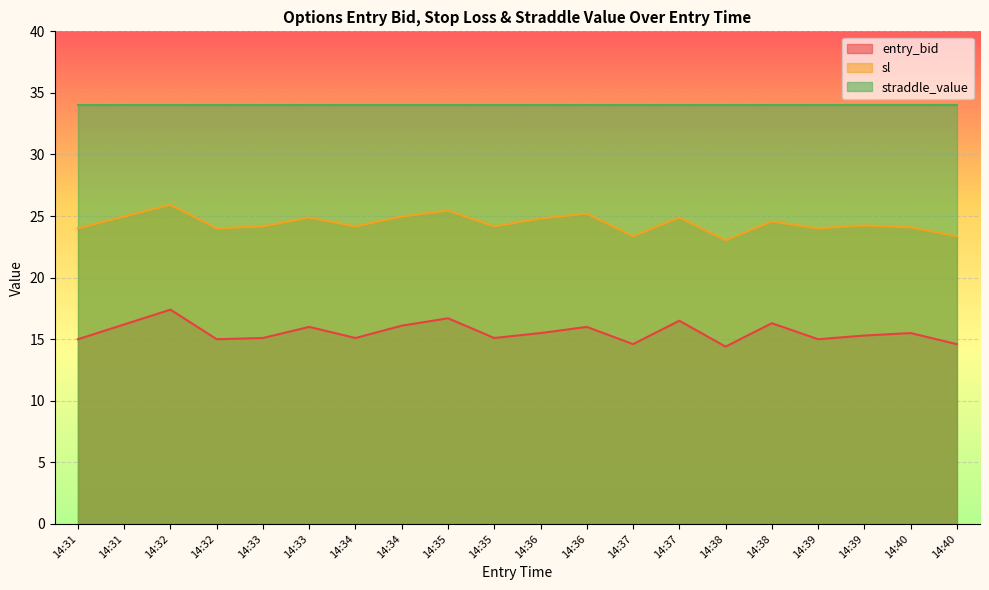

What are all the series names shown in the legend?

entry_bid, sl, straddle_value